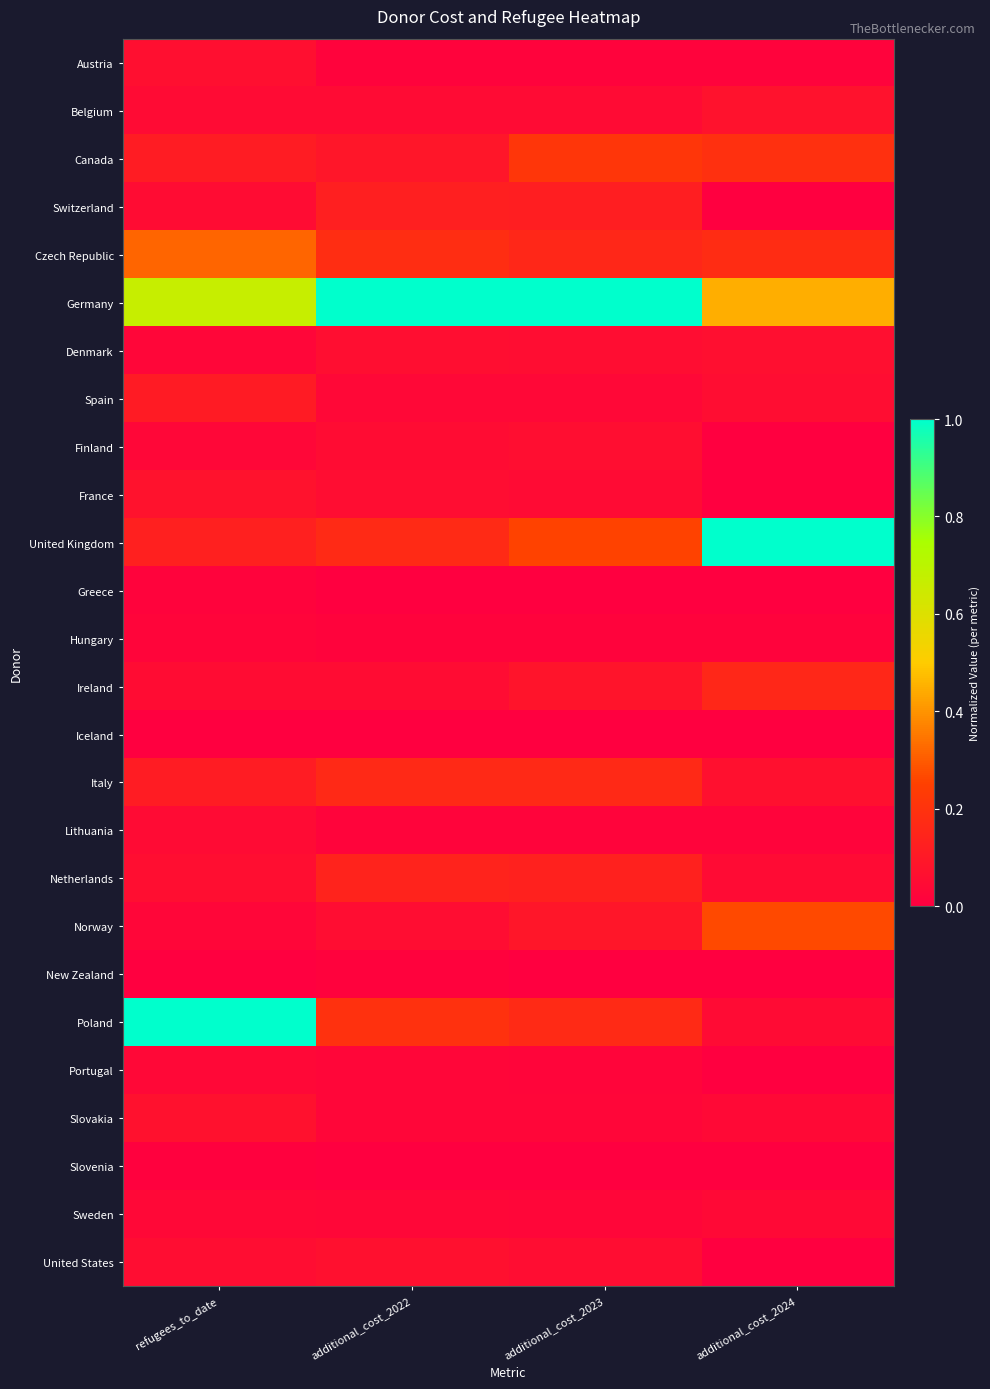

At additional_cost_2023, list the series in order from largest to smallest.

Germany, United Kingdom, Canada, Poland, Italy, Czech Republic, Netherlands, Switzerland, Norway, Ireland, Finland, United States, Denmark, Belgium, France, Spain, Sweden, Slovakia, Portugal, Lithuania, Hungary, Austria, New Zealand, Greece, Iceland, Slovenia